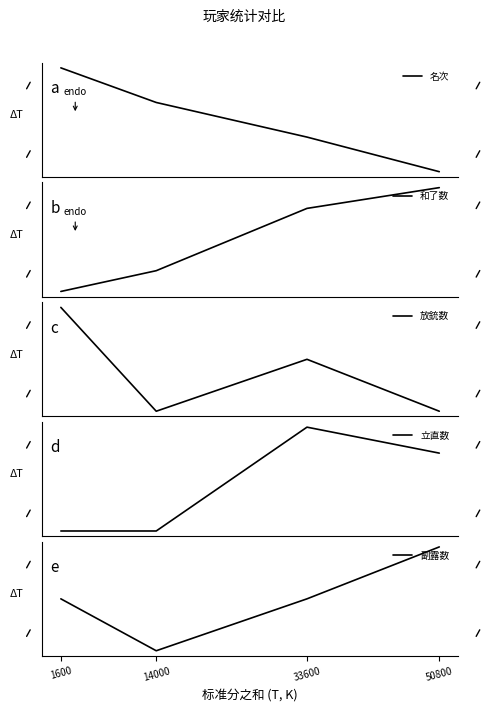

Read the 副露数 value at 50800.

6